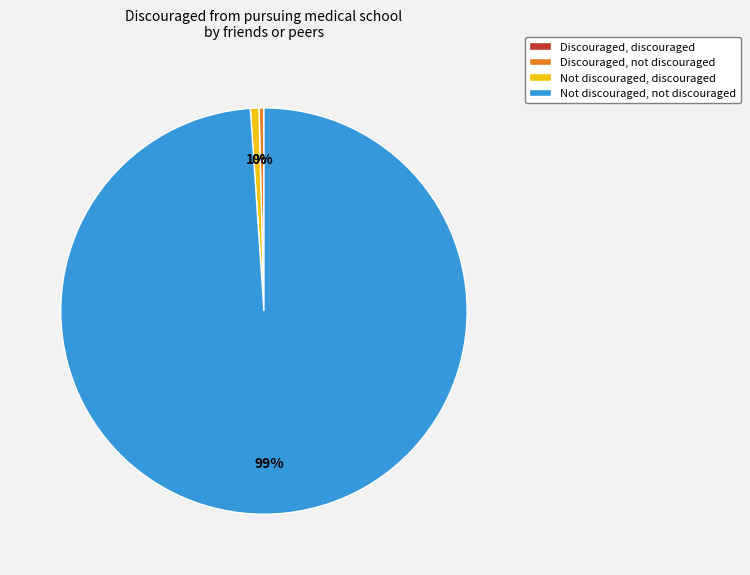

What is the ratio of the value at Not discouraged, not discouraged to the value at Discouraged, not discouraged?

254.0